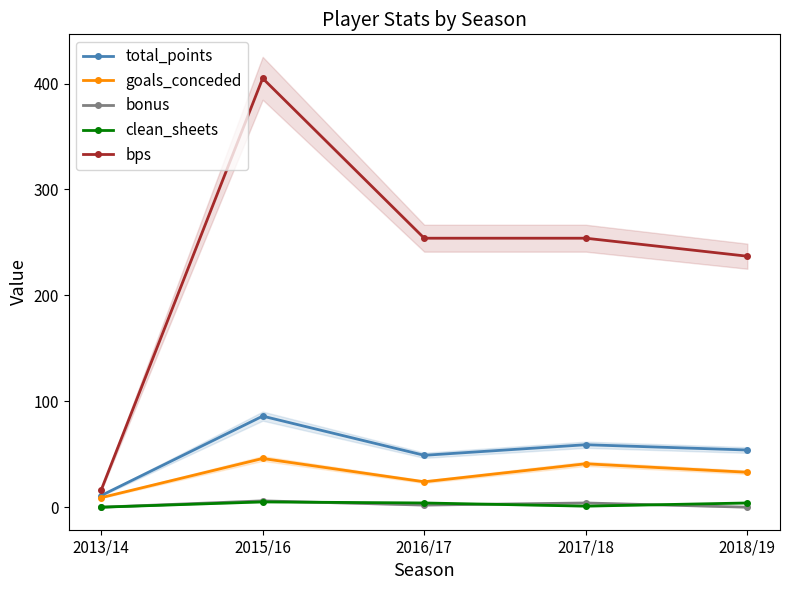

Reading right to left, list all the values displayed in this chart.

total_points: 2018/19=54	2017/18=59	2016/17=49	2015/16=86	2013/14=11
goals_conceded: 2018/19=33	2017/18=41	2016/17=24	2015/16=46	2013/14=9
bonus: 2018/19=0	2017/18=4	2016/17=2	2015/16=6	2013/14=0
clean_sheets: 2018/19=4	2017/18=1	2016/17=4	2015/16=5	2013/14=0
bps: 2018/19=237	2017/18=254	2016/17=254	2015/16=405	2013/14=16